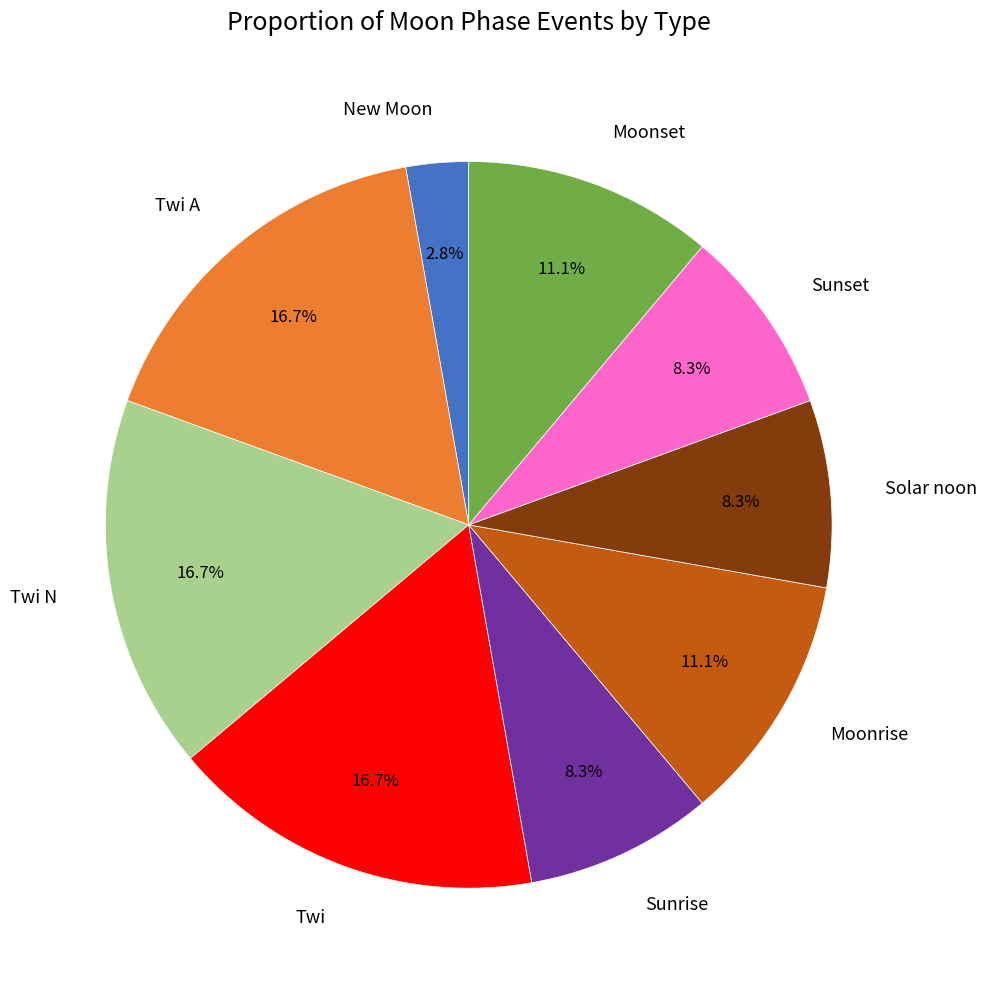

How much of the chart is everything except Twi N?

83.3%